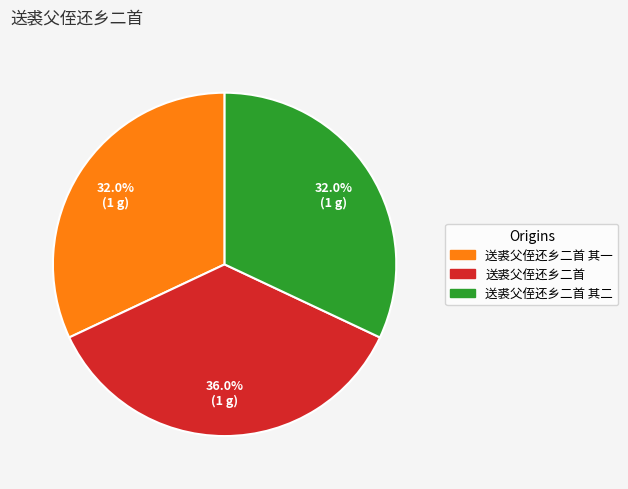

What is the largest slice in the pie chart?

送裘父侄还乡二首